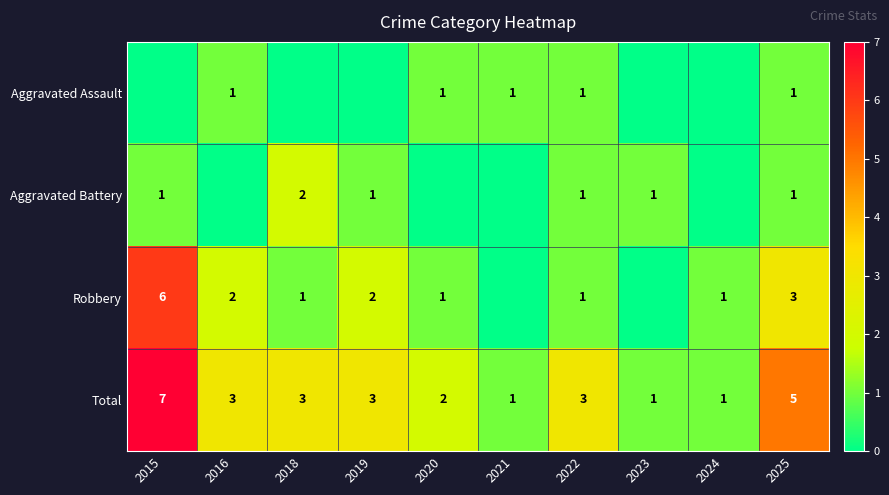

True or false: Robbery has a value of 1 at 2025.

False